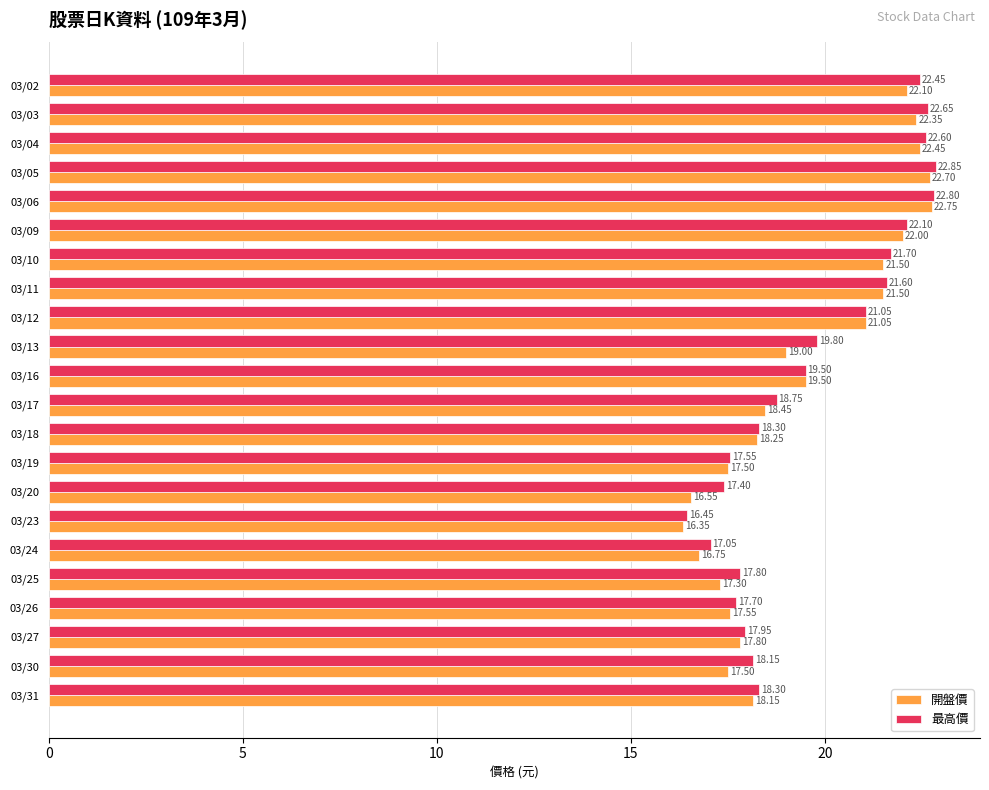

What is the difference between the 開盤價 values at 03/26 and 03/18?

0.7